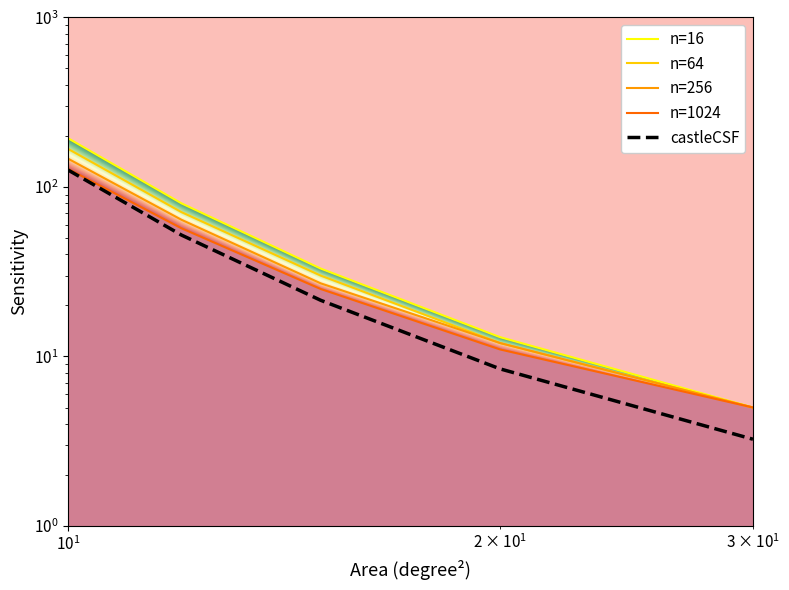

True or false: castleCSF and n=1024 cross at least once.

False